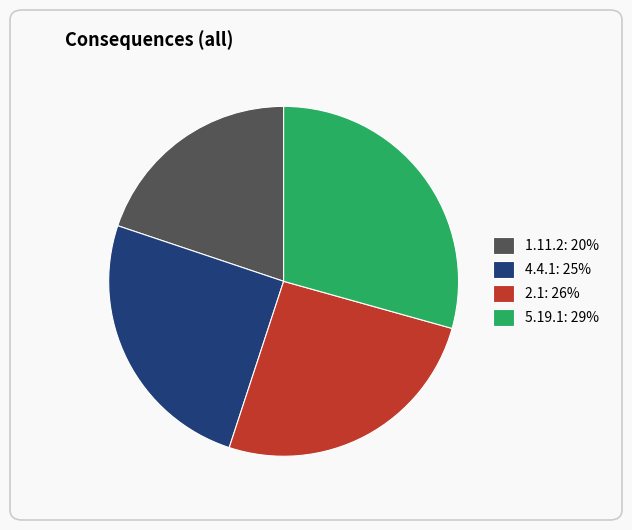

Is it true that 4.4.1 is 31% of the pie?

False